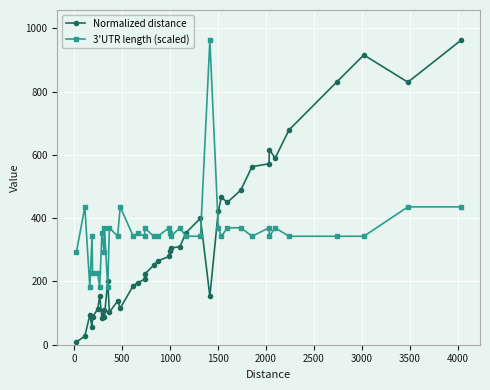

What position from the right is 2000?

35